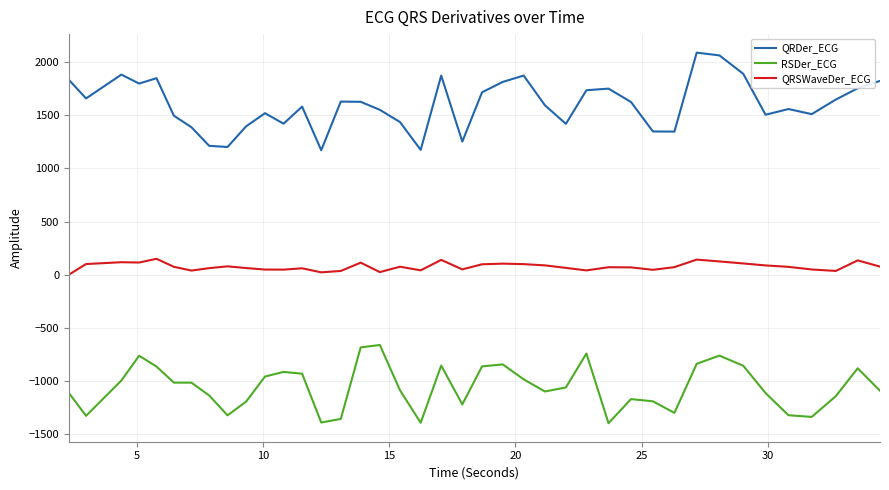

What is the difference between the maximum and minimum values in the RSDer_ECG series?

736.1